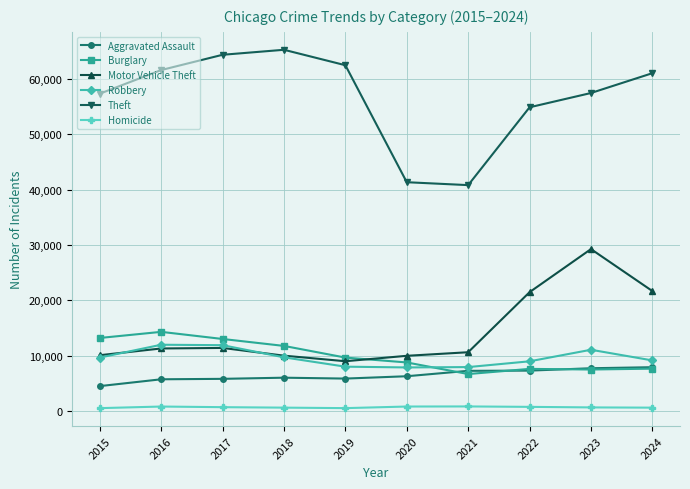

The Robbery series shows 4204 at 2018. True or false?

False